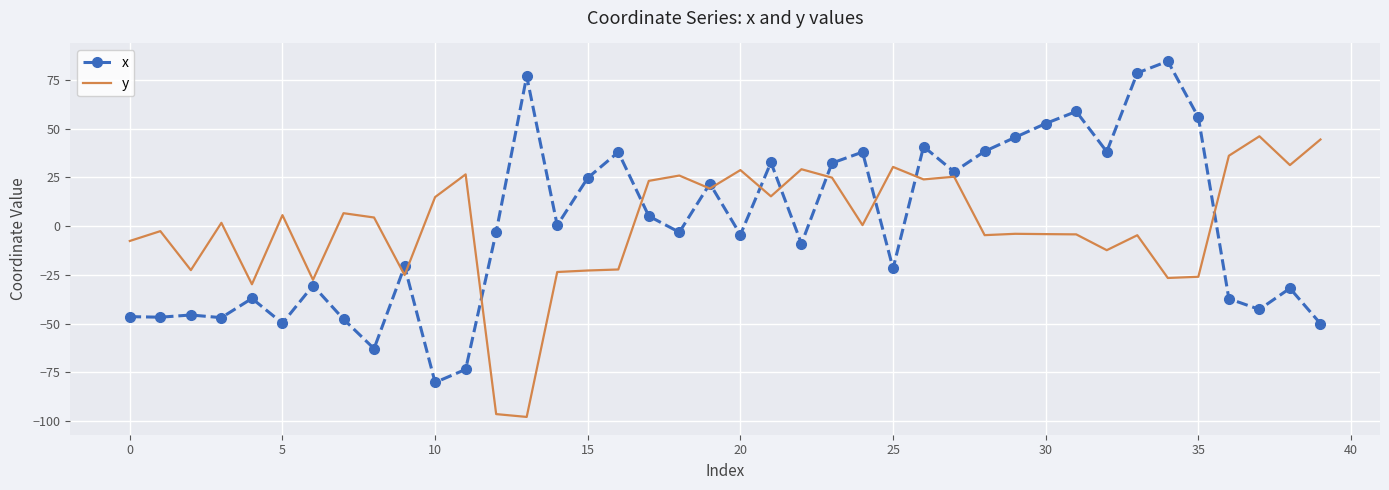

List the series in order of their peak value, lowest first.

y, x